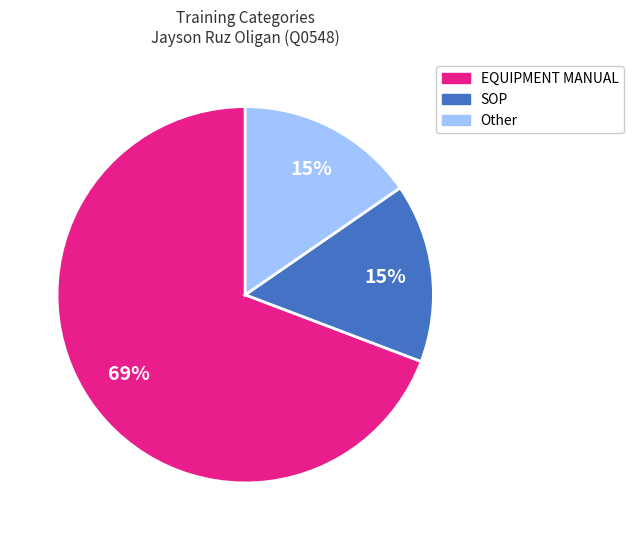

Is SOP the majority of the pie?

No